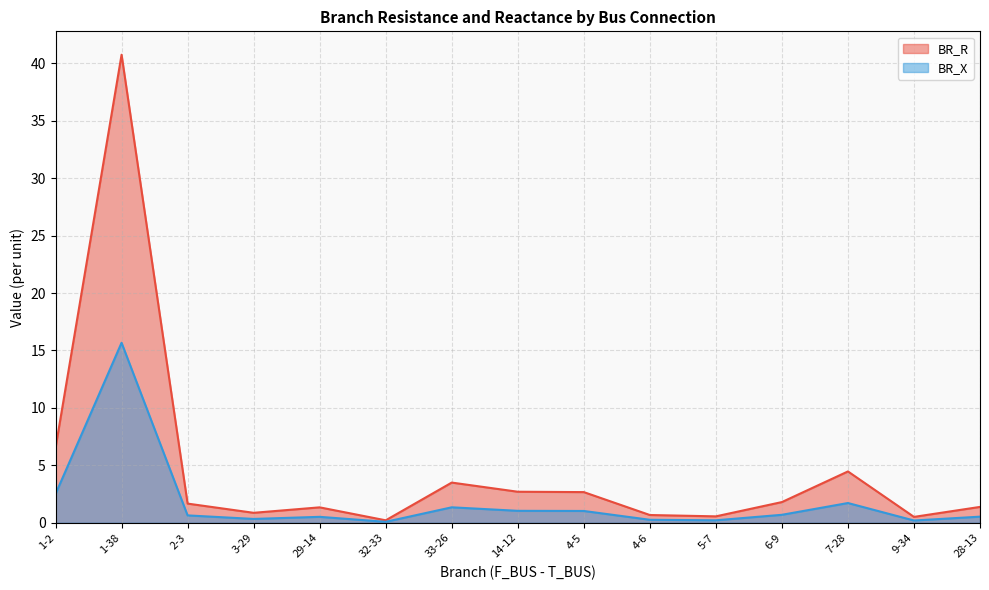

Which category has the lowest value across all series?

32-33